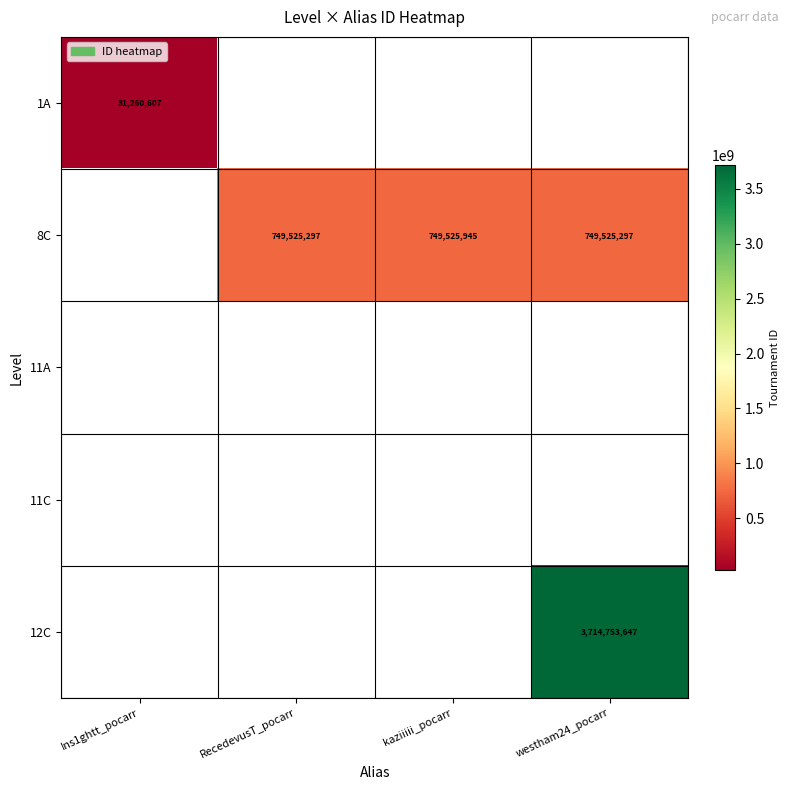

True or false: 8C has a value of 749525945 at kaziiiii_pocarr.

True